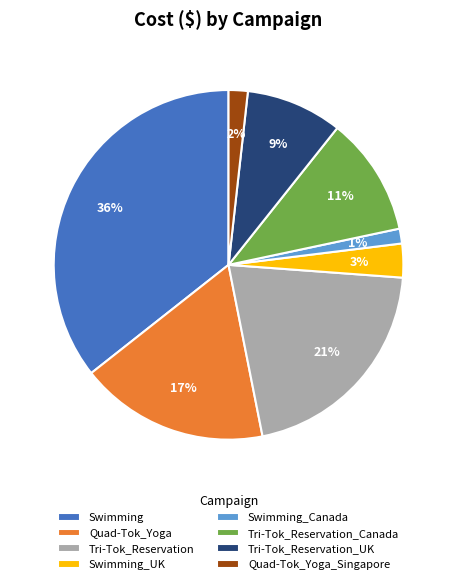

Which has a higher value, Swimming or Tri-Tok_Reservation_Canada?

Swimming